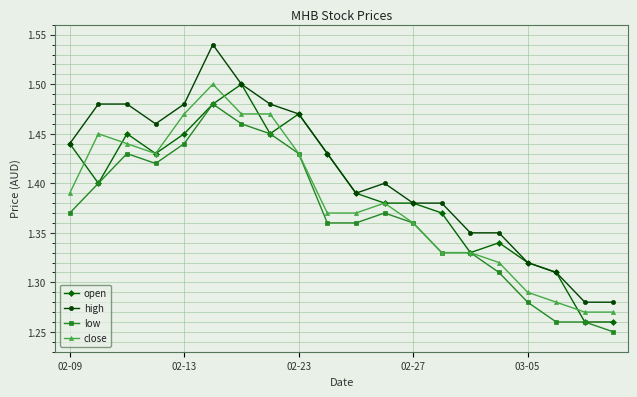

What are all the series names shown in the legend?

open, high, low, close